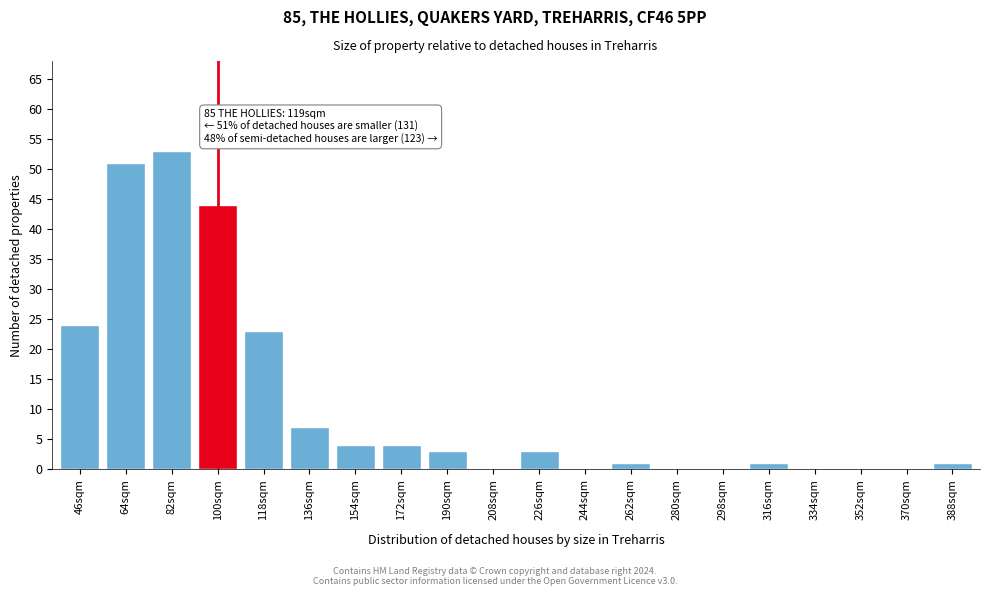

Reading right to left, list all the values displayed in this chart.

388sqm=1	370sqm=0	352sqm=0	334sqm=0	316sqm=1	298sqm=0	280sqm=0	262sqm=1	244sqm=0	226sqm=3	208sqm=0	190sqm=3	172sqm=4	154sqm=4	136sqm=7	118sqm=23	100sqm=44	82sqm=53	64sqm=51	46sqm=24